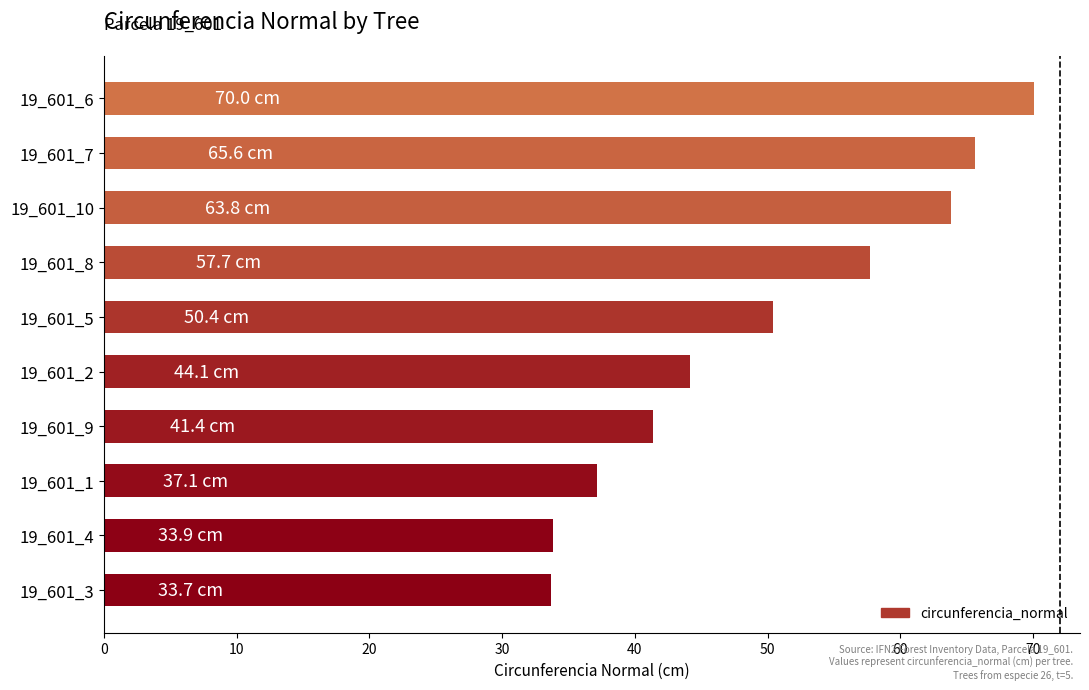

What is the difference between the maximum and minimum values?

36.3